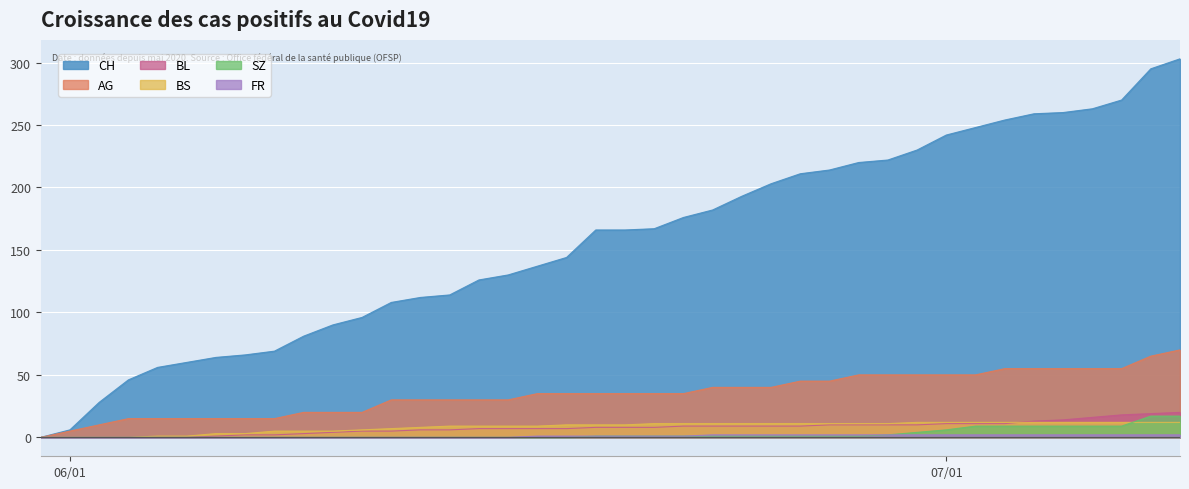

Which series has the widest spread of values?

CH